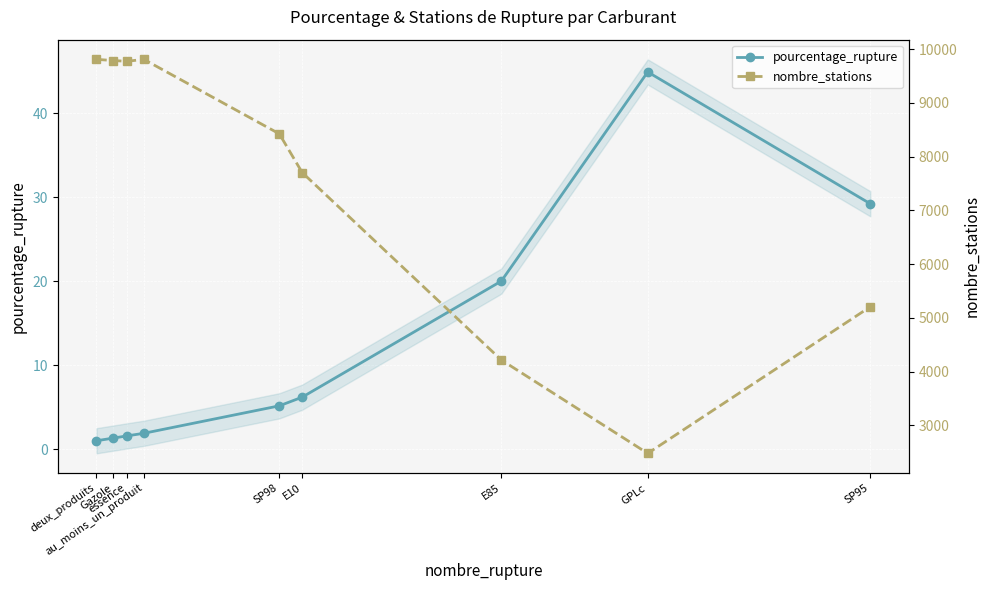

At which label is nombre_stations closest to 6143?

SP95